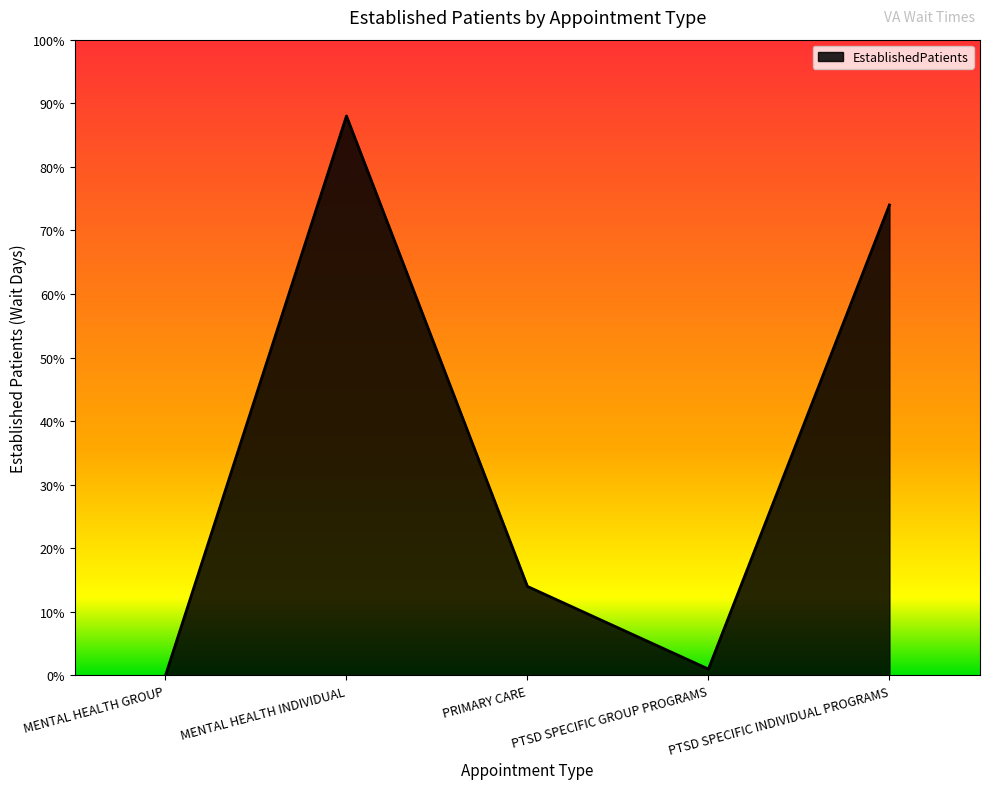

Does the chart display data point markers on the line(s)?

No